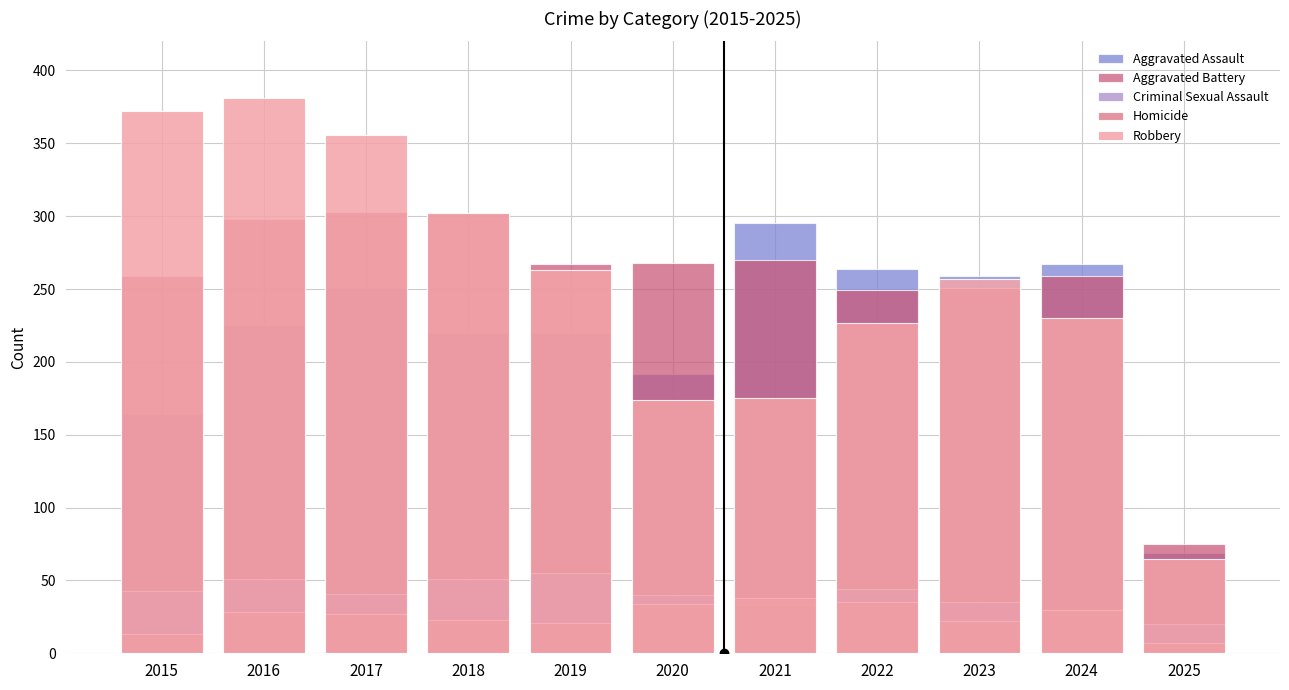

Which series changed the most between 2017 and 2025?

Robbery